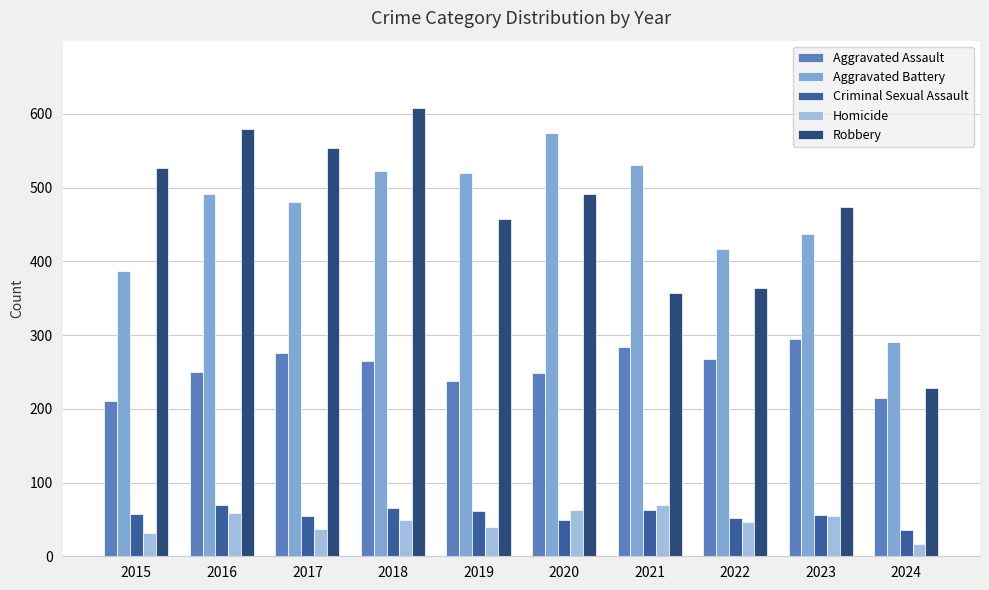

What is the value of the Robbery bar at the 6th from the left?

491